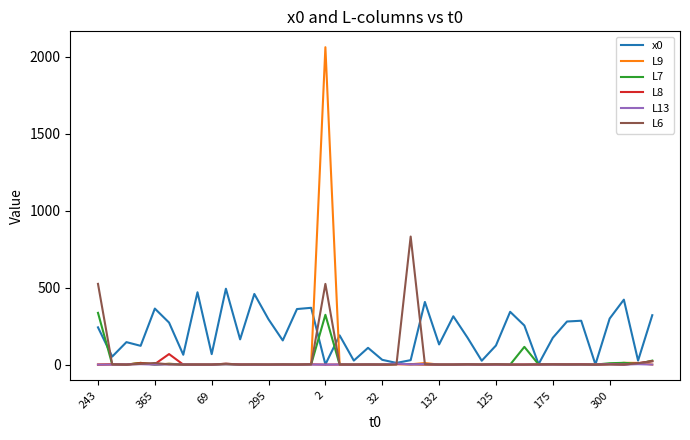

Which series has the largest range (max minus min)?

L9